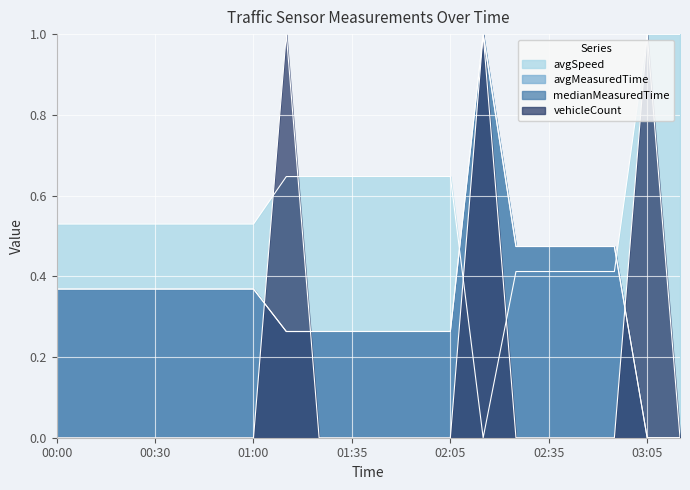

In avgSpeed, how many points are lower than both neighbors (excluding endpoints)?

1